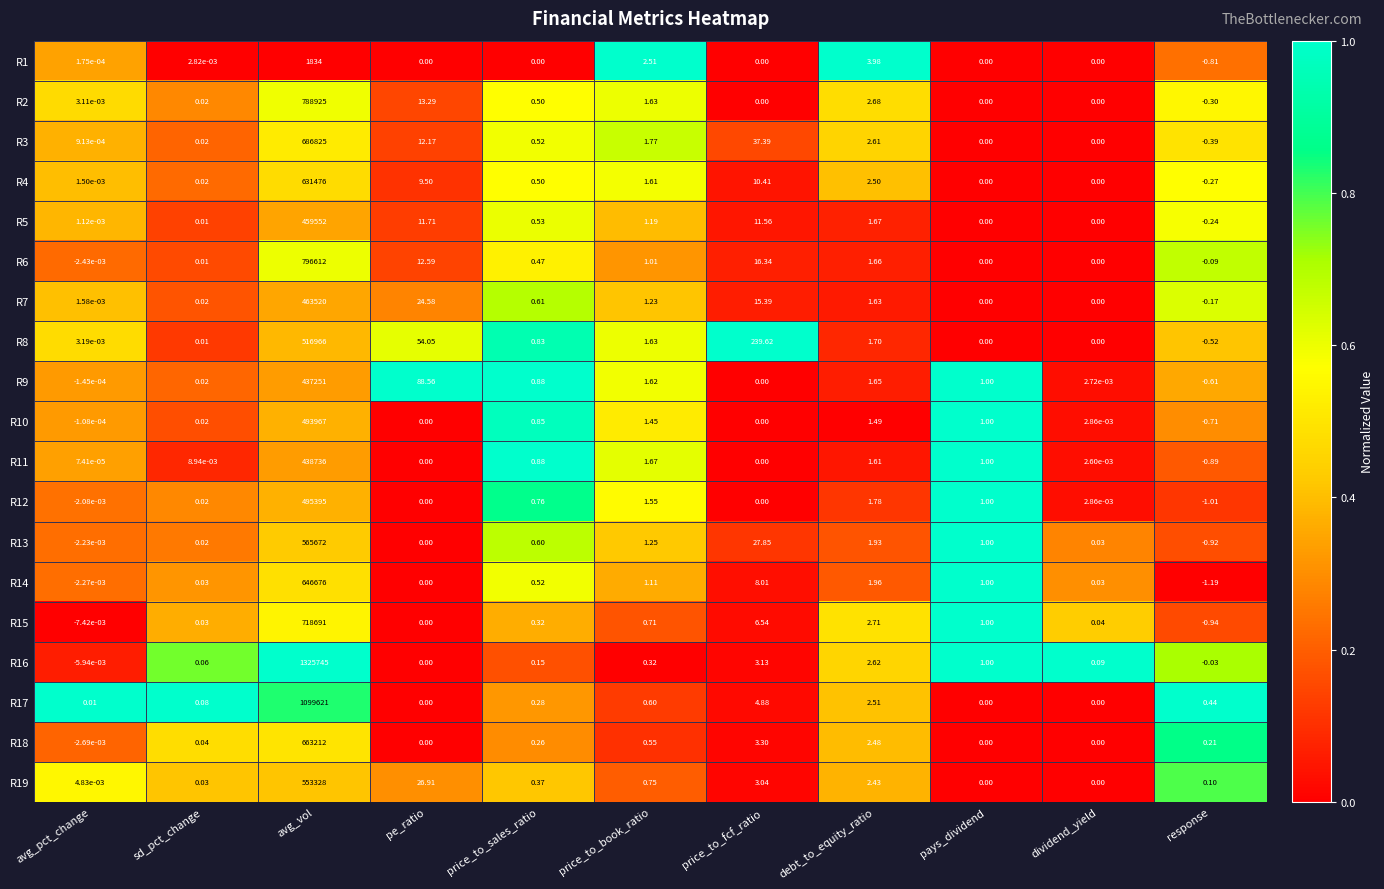

Is the value of R11 at pe_ratio greater than the value of R19 at price_to_sales_ratio?

No